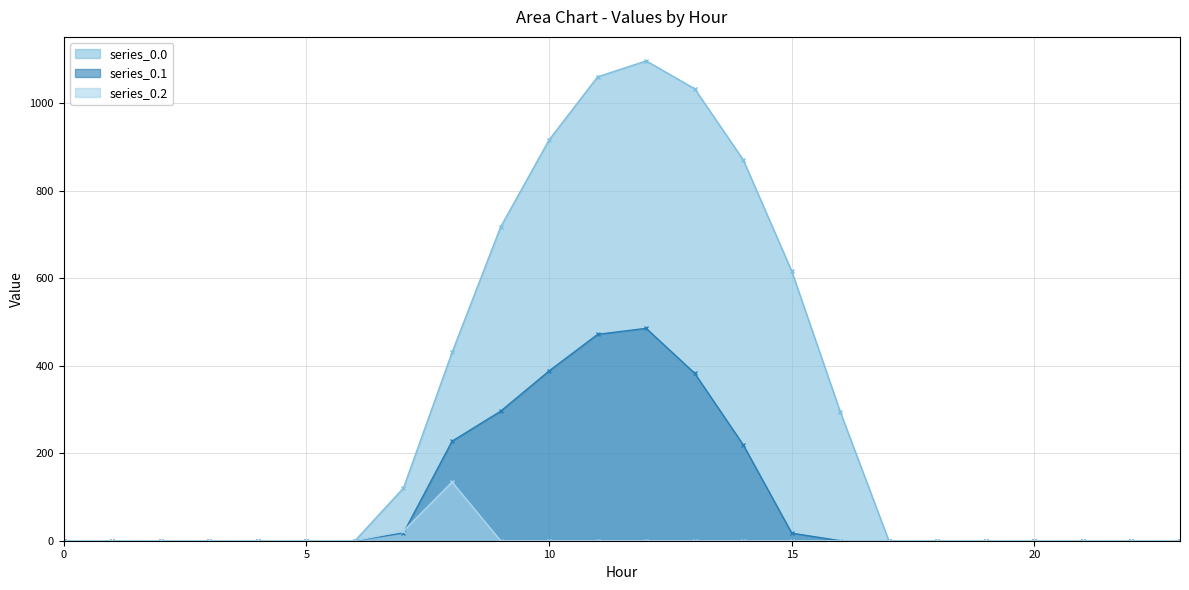

Which has a higher value, 21 or 17?

21